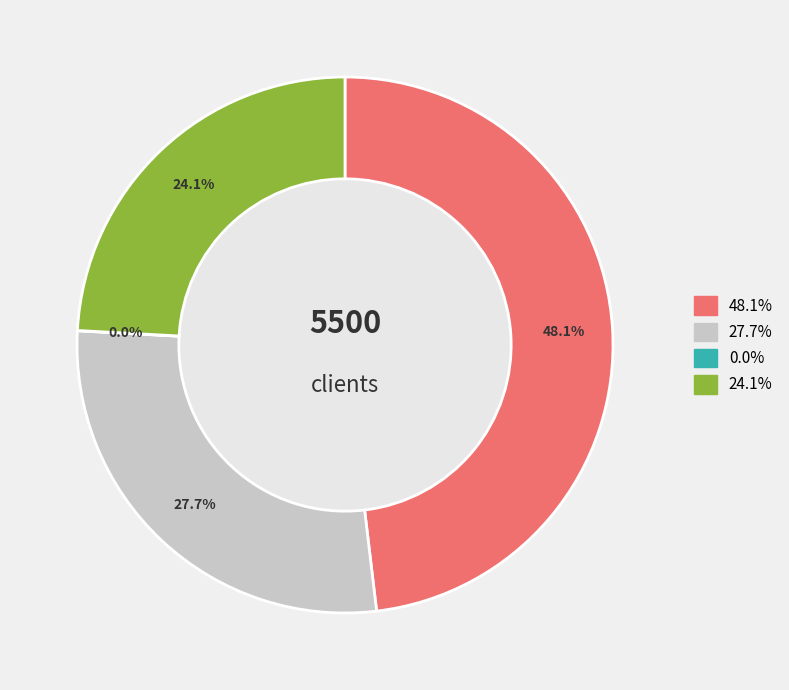

Is there a majority slice in this chart?

No